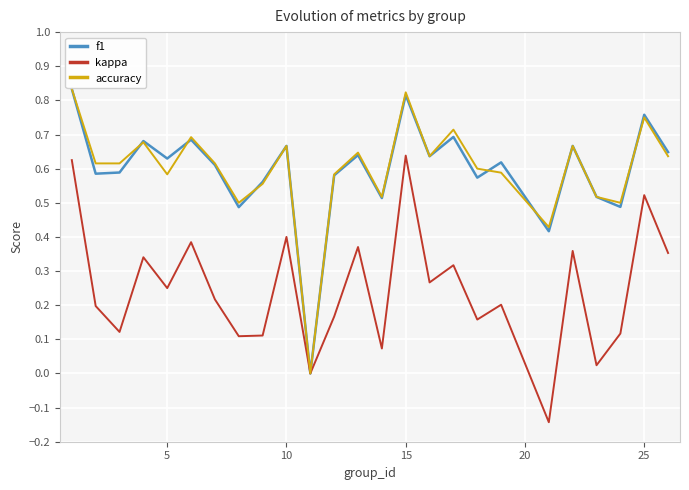

Does the chart have visible grid lines?

Yes